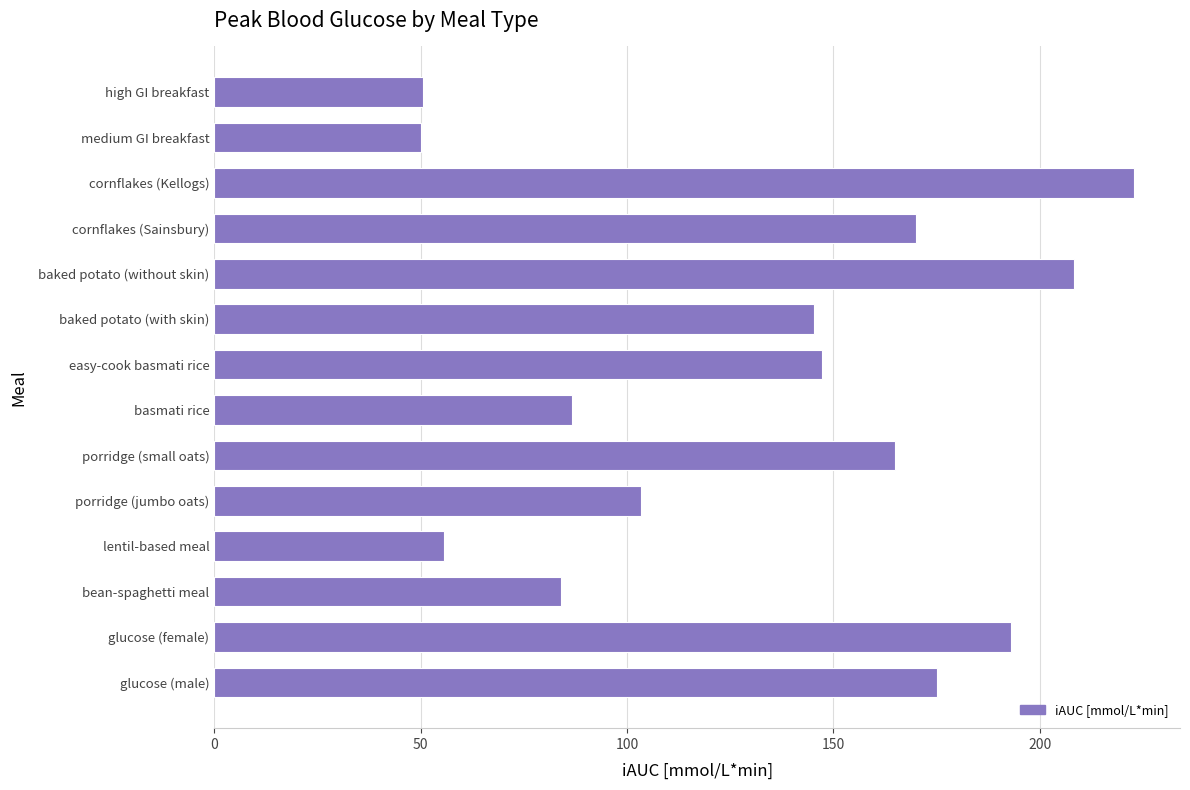

What is the approximate value at bean-spaghetti meal?

84.1